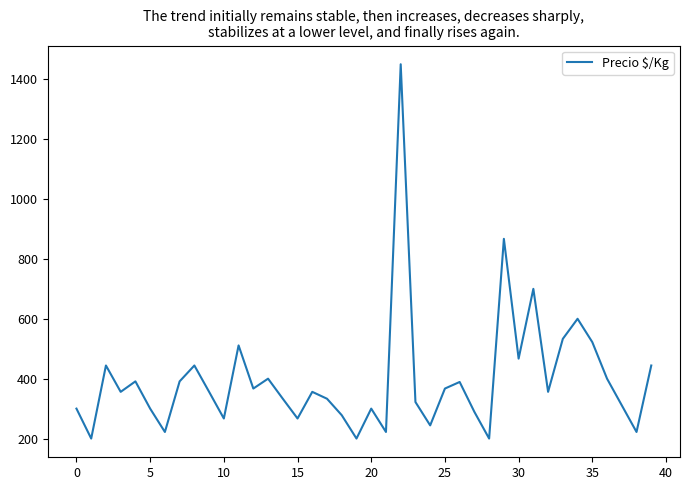

Count the number of categories in the chart.

40